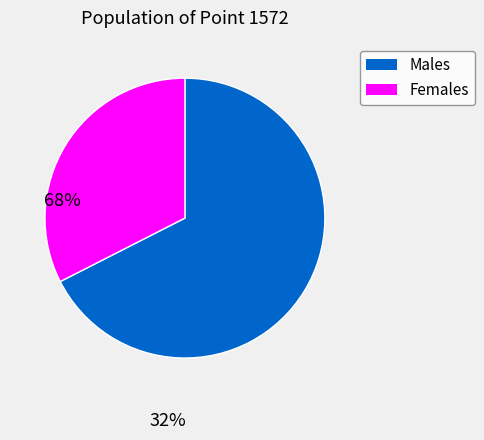

Does any single category account for the majority?

Yes